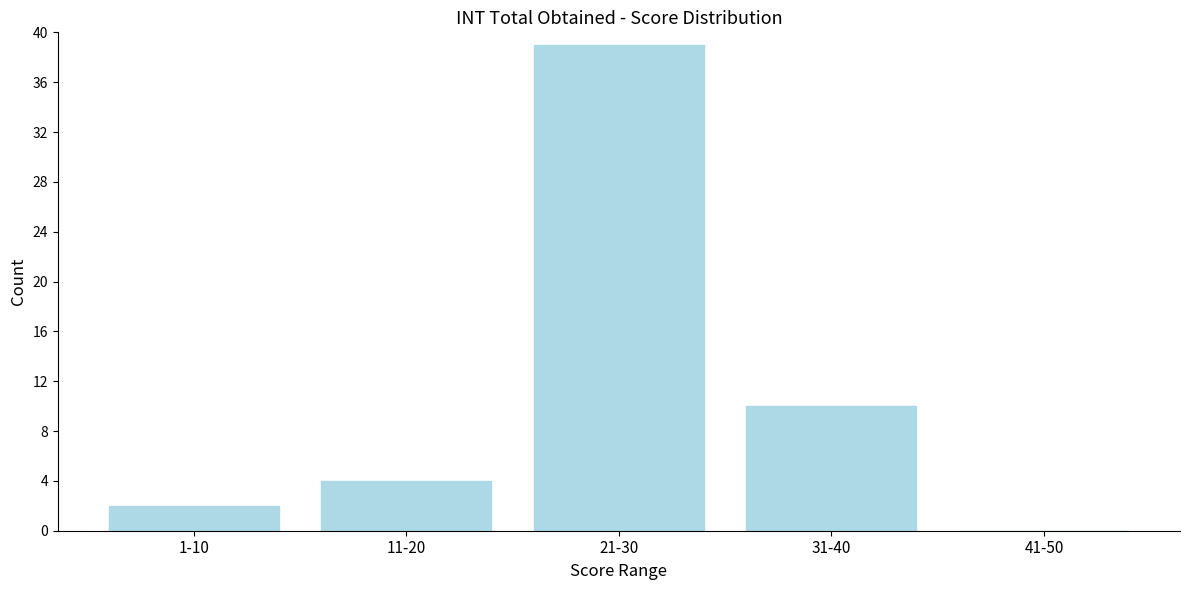

Reading left to right, list all the values displayed in this chart.

1-10=2	11-20=4	21-30=39	31-40=10	41-50=0